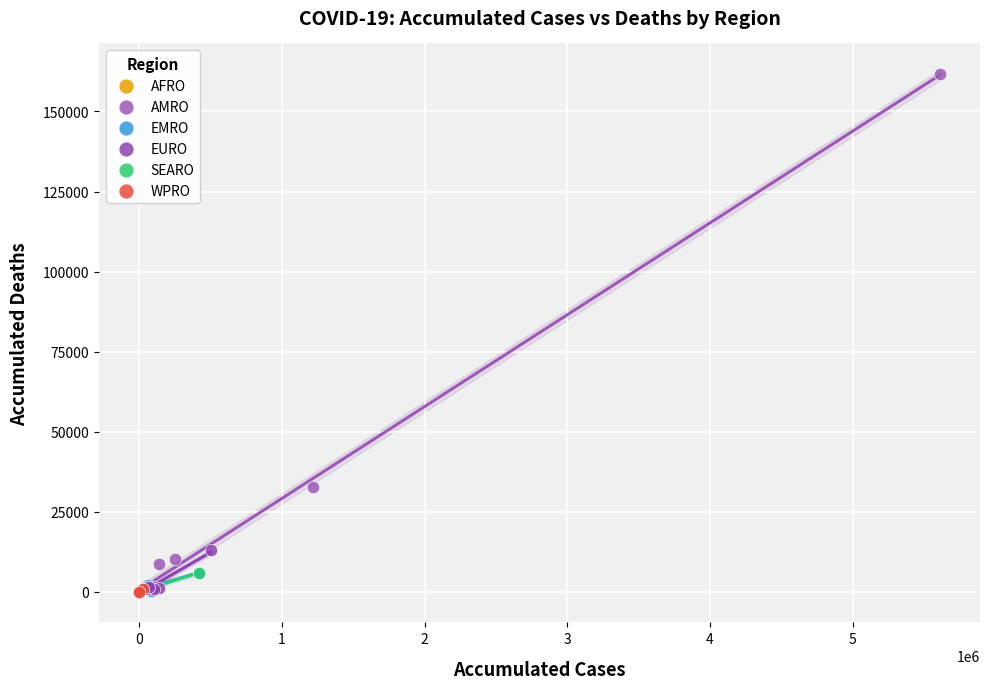

What are all the series names shown in the legend?

AFRO, AMRO, EMRO, EURO, SEARO, WPRO